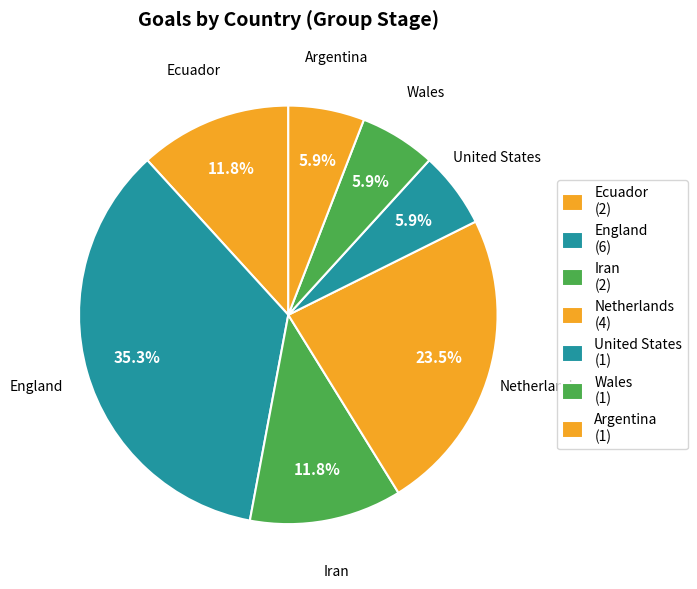

The England slice represents 35% of the pie. True or false?

True